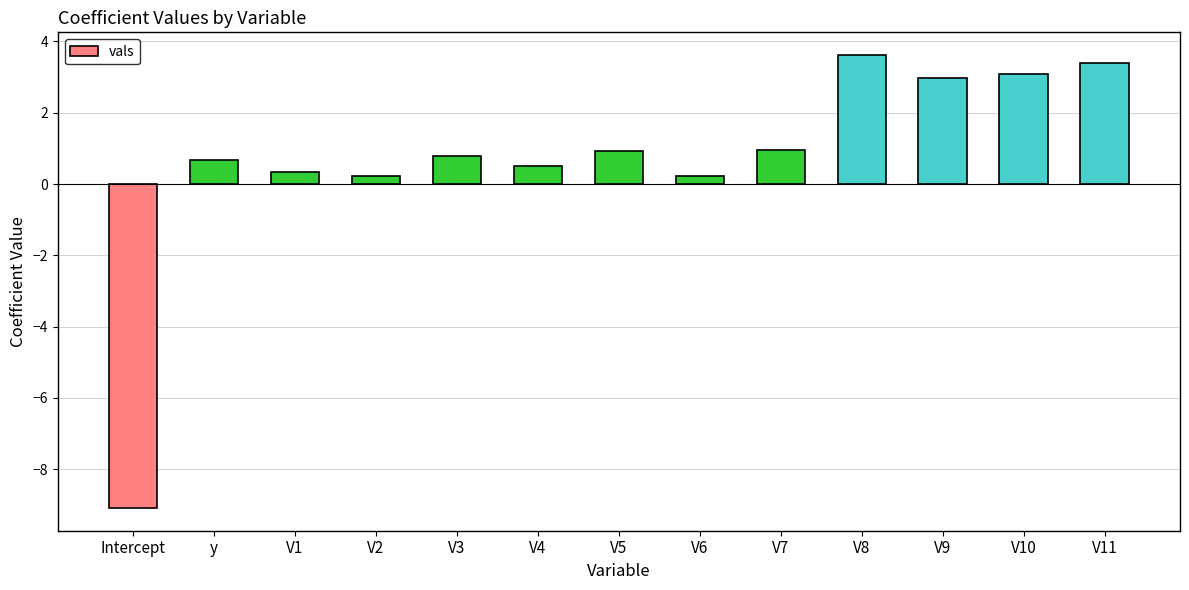

Is it true that the value at V2 is 0.2?

True